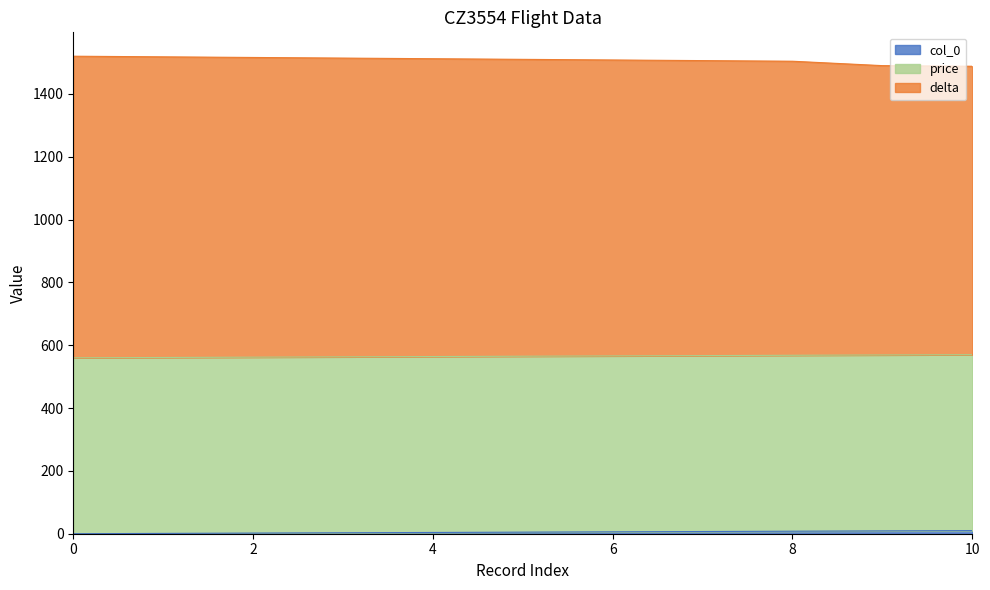

Does the chart display data point markers on the line(s)?

No